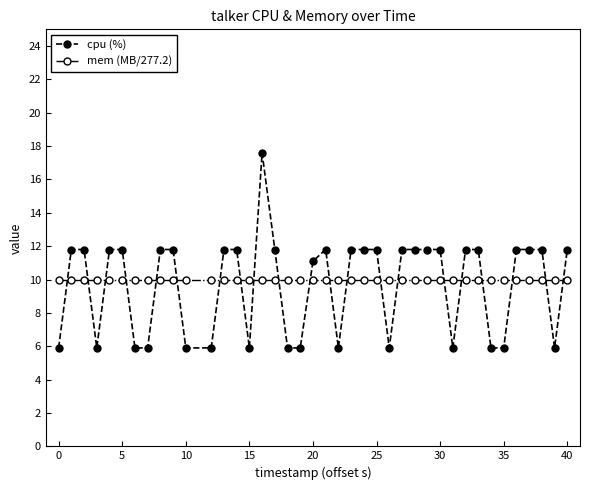

How many lines are shown in the chart?

2